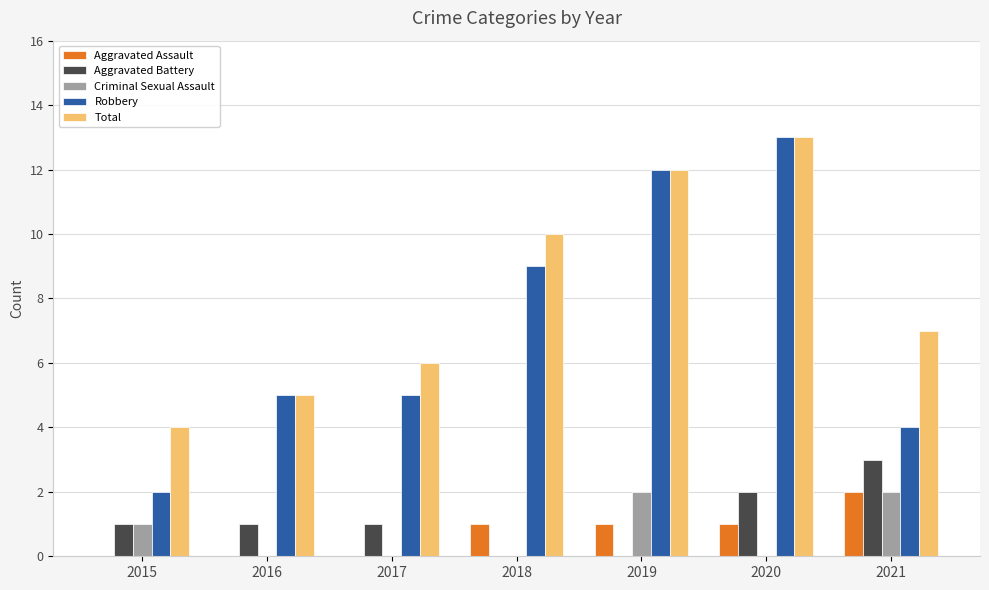

Is the value of Robbery at 2021 greater than the value of Criminal Sexual Assault at 2018?

Yes